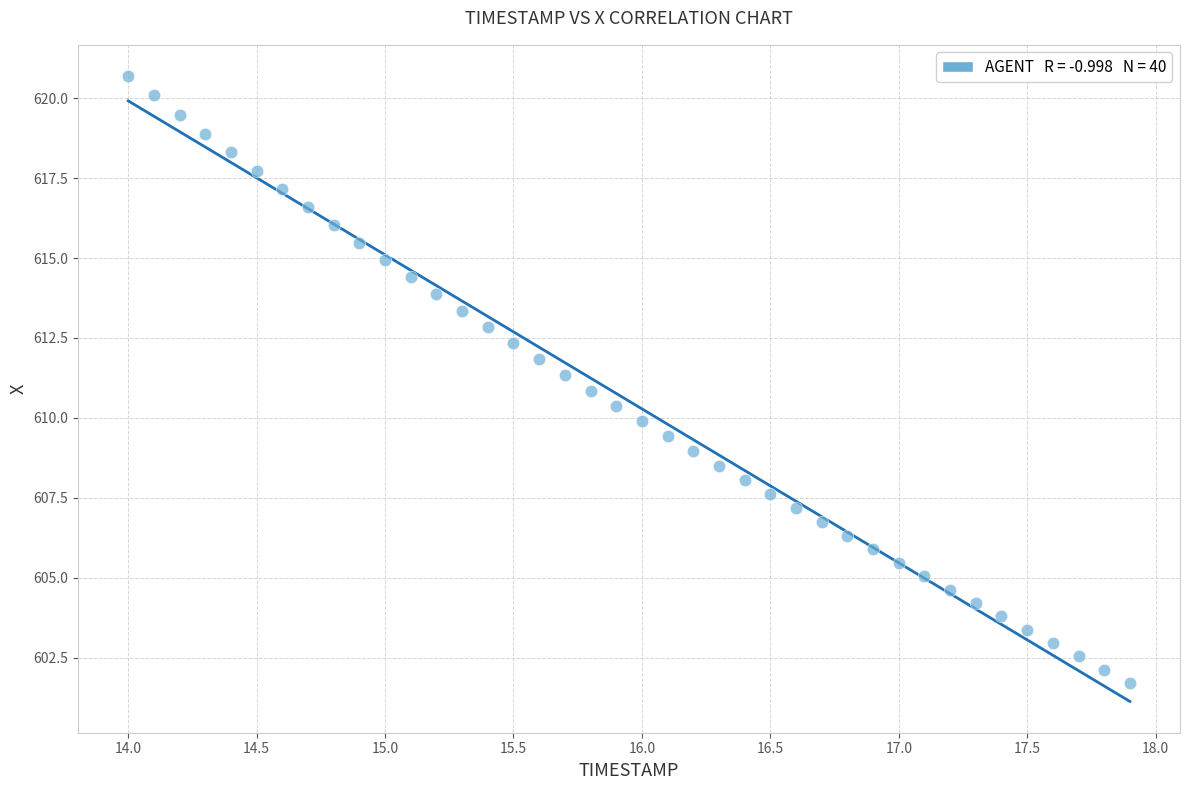

What is the range of Y values (max minus min)?

19.0